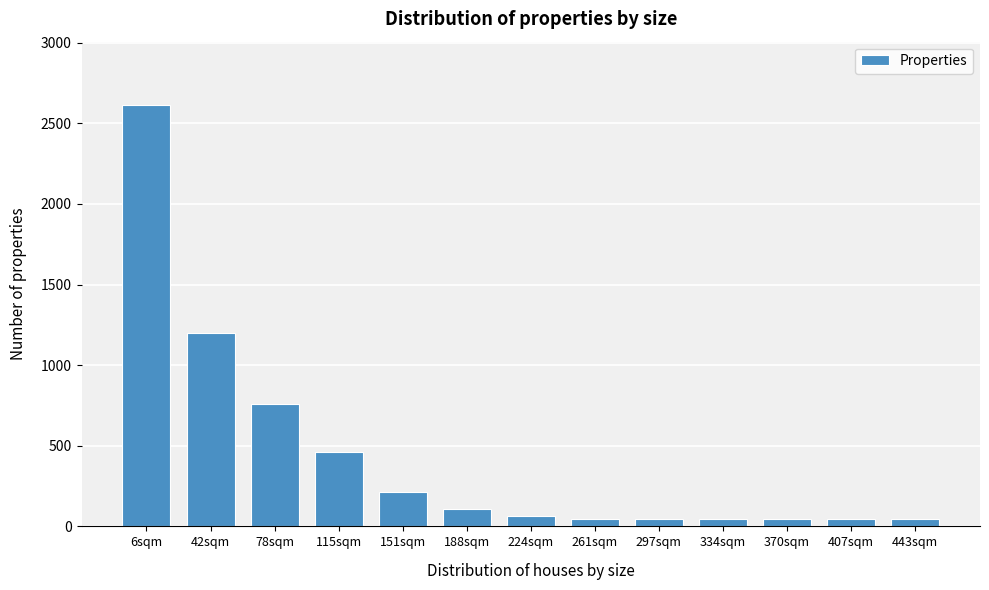

Reading left to right, extract all data points from this chart.

2614	1198	758	464	216	106	62	48	48	48	48	48	48